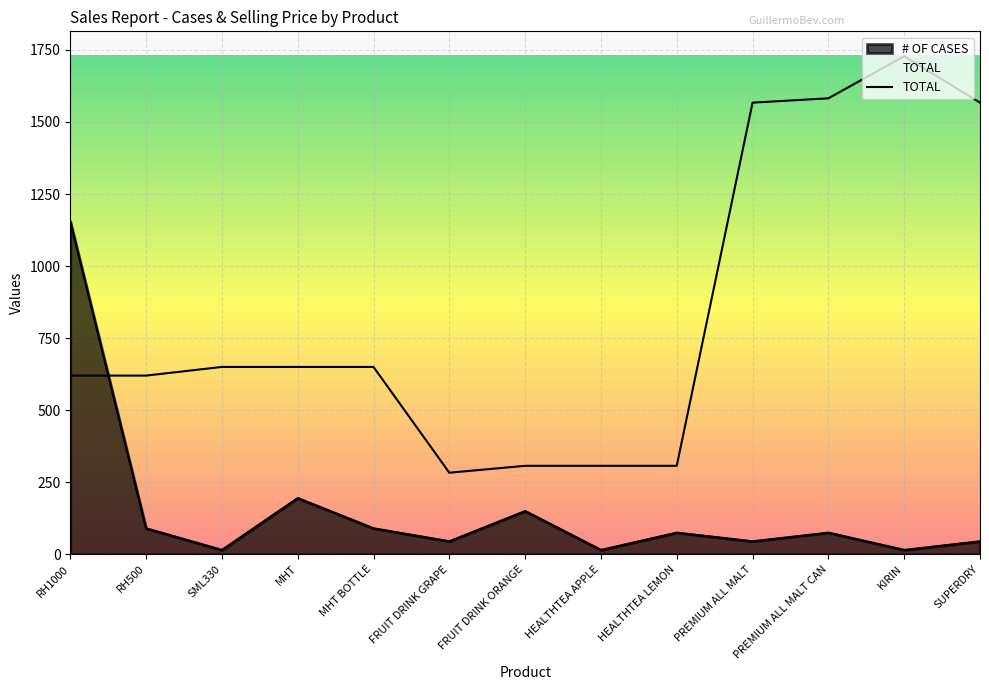

How many data points does each series have?

13